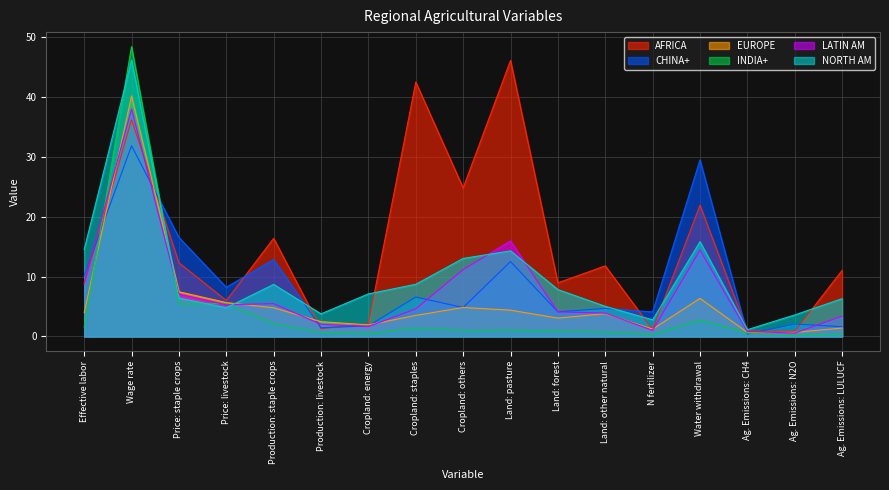

What are all the series names shown in the legend?

AFRICA, CHINA+, EUROPE, INDIA+, LATIN AM, NORTH AM